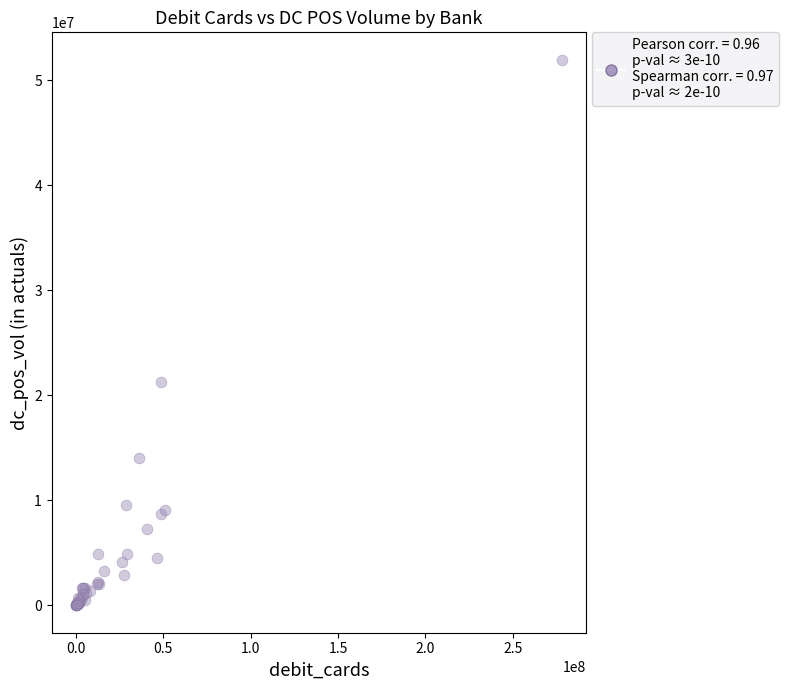

What Y value in the scatter plot is closest to 25981214?

21235564